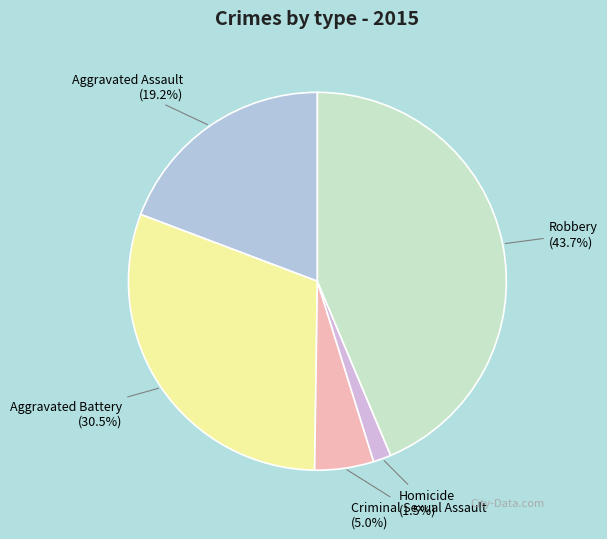

To the nearest percent, what is the average slice percentage?

20%